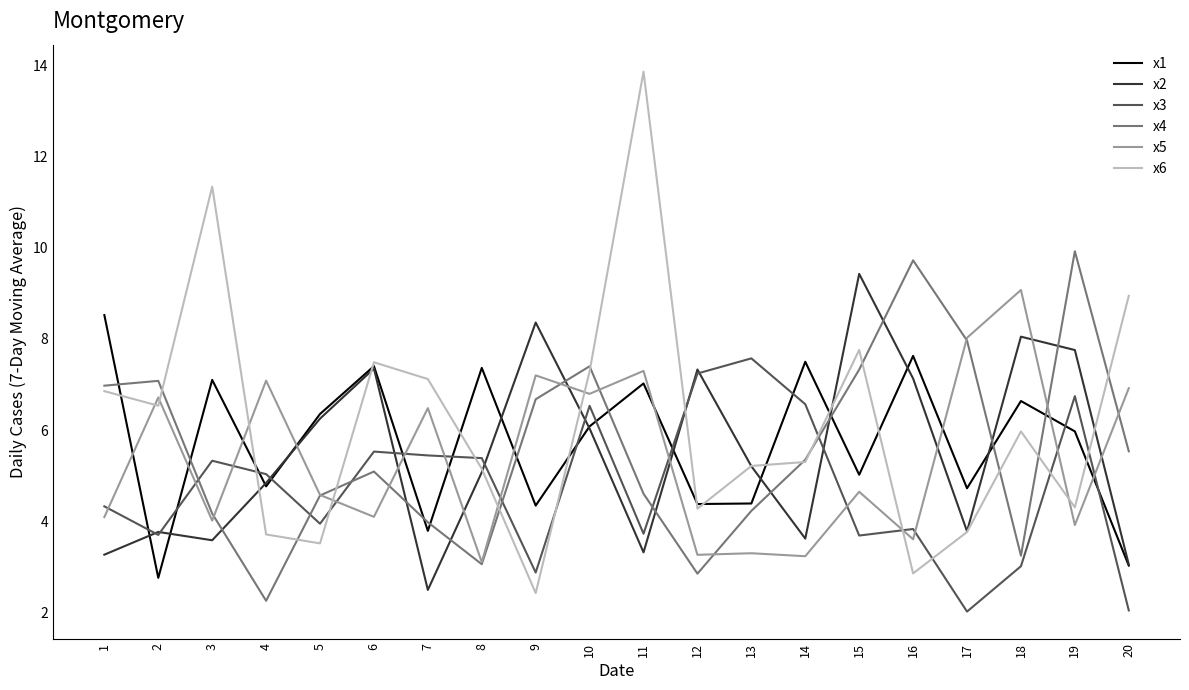

How many lines are shown in the chart?

6